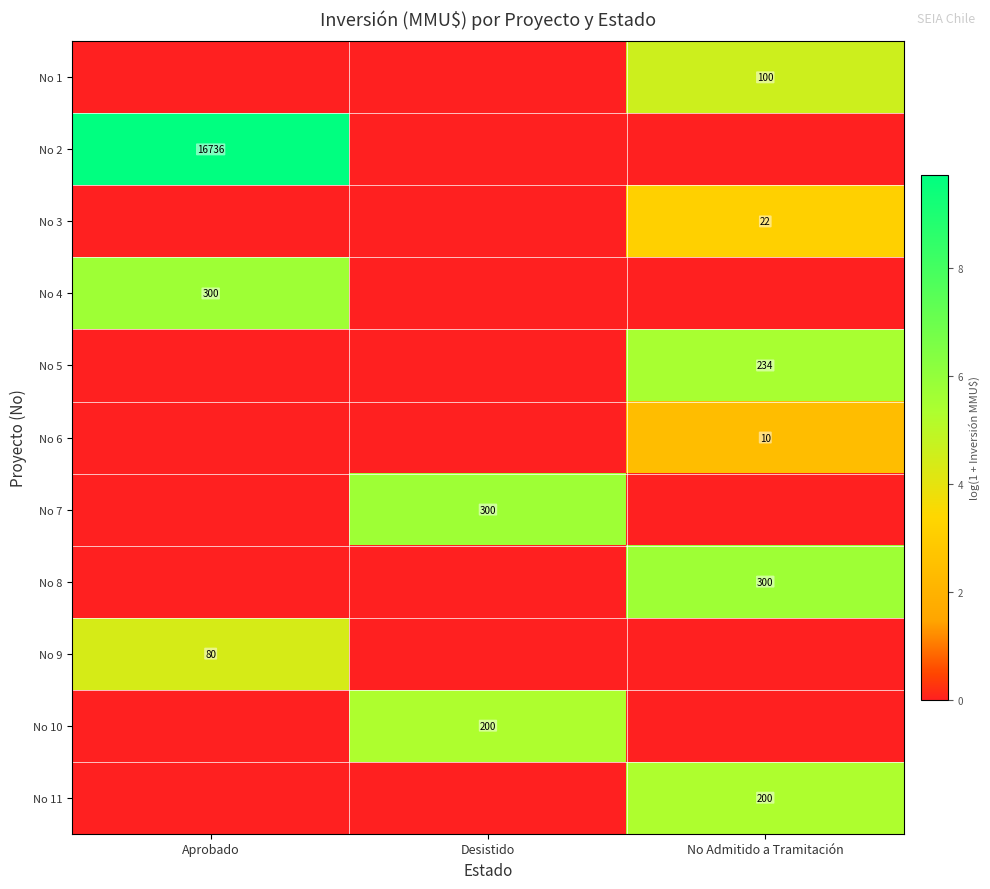

Is the value of No 2 at Aprobado greater than the value of No 4 at Aprobado?

Yes